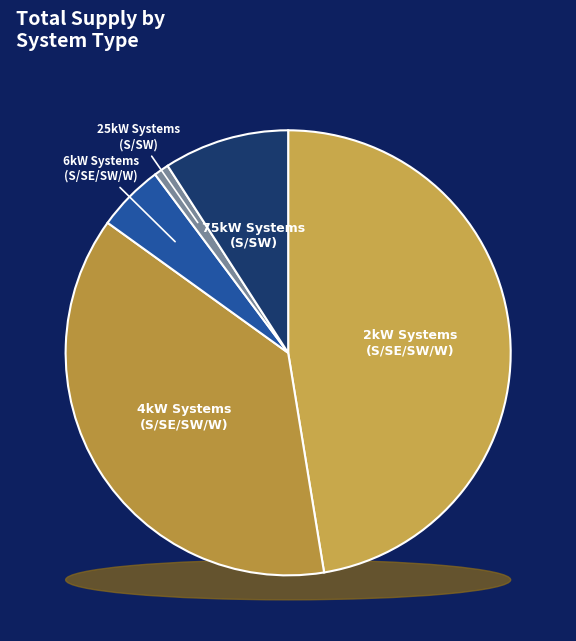

Is it true that 6kW_S is 11% of the pie?

False